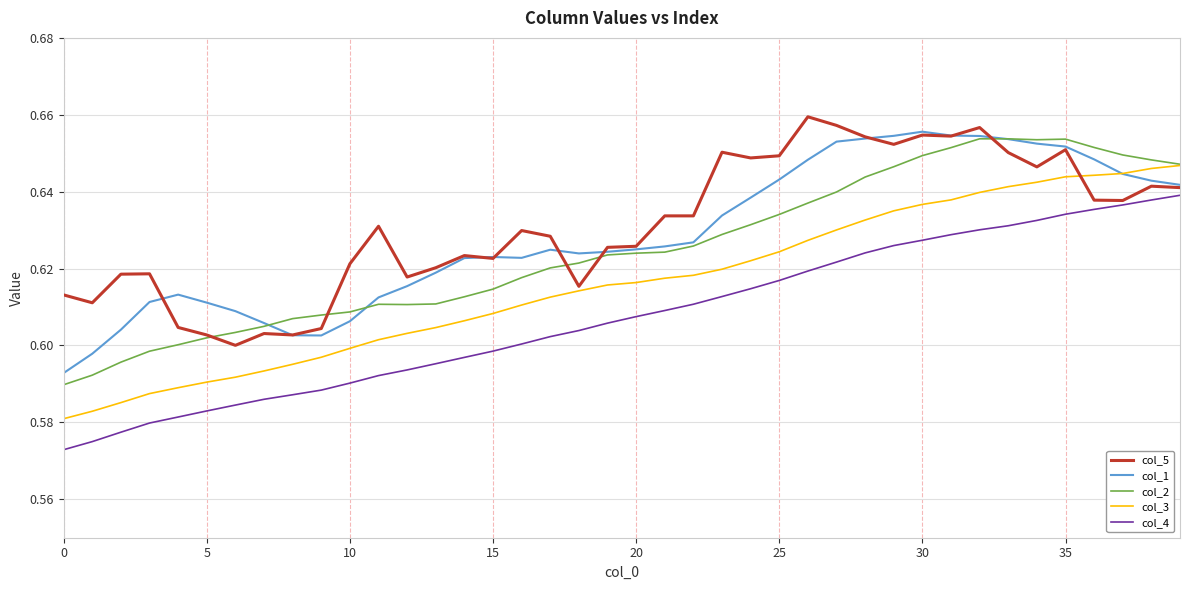

What is the average value of the col_3 series?

0.6